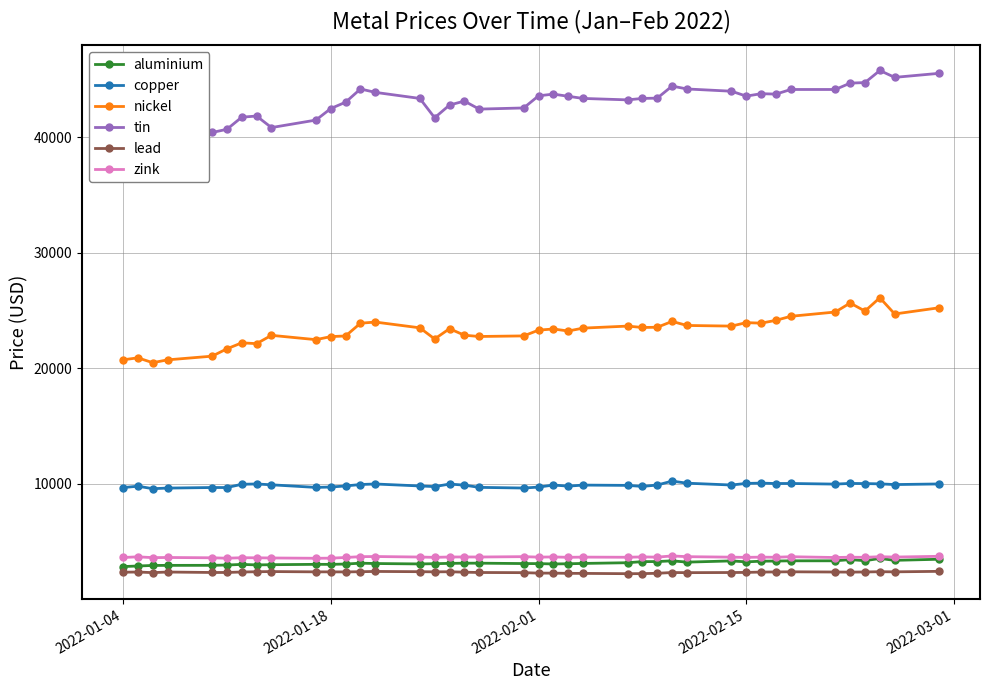

How many series are shown in this chart?

6